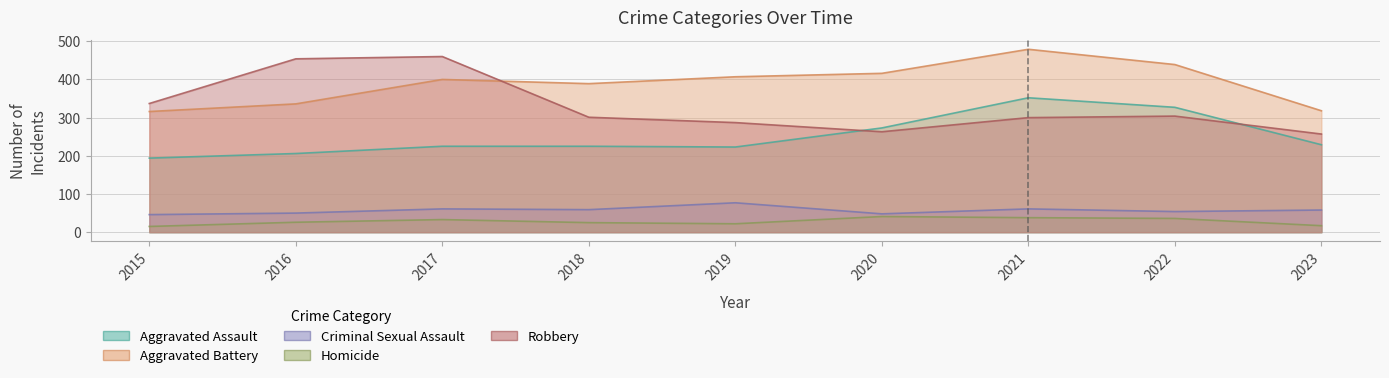

Where is the first local maximum for Robbery?

2017